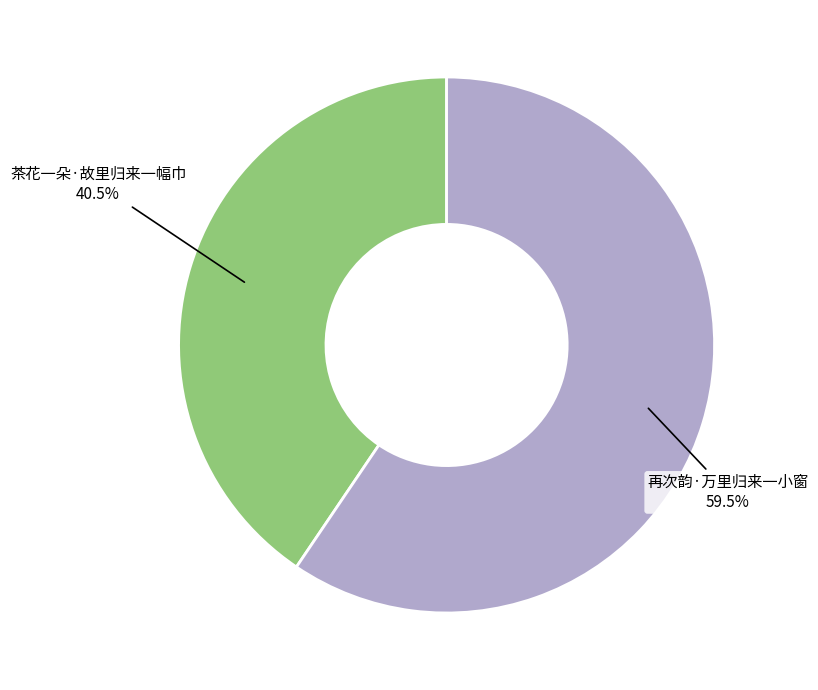

Does any single category account for the majority?

Yes